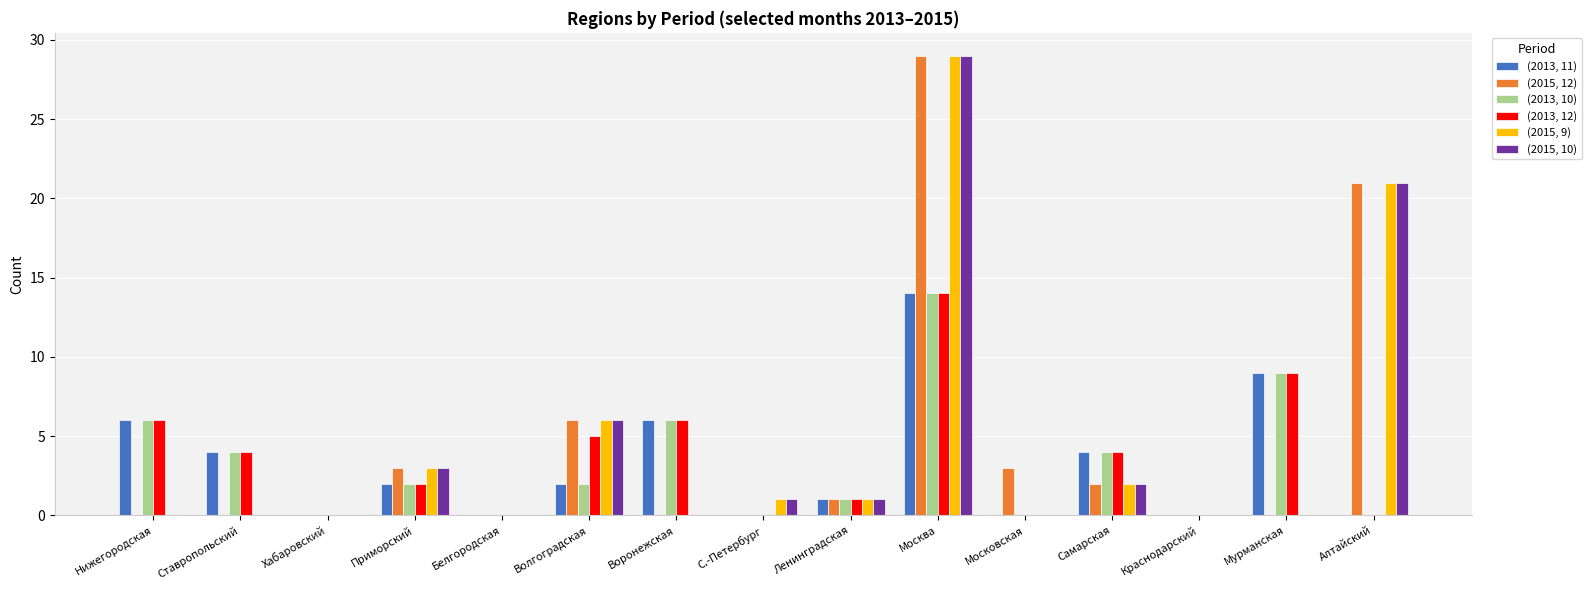

What is the sum of all (2013, 10) values?

48